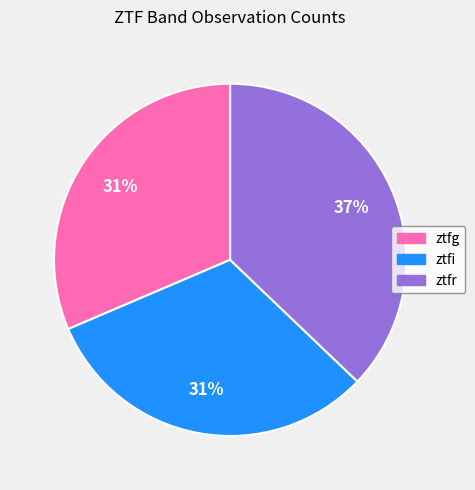

To the nearest percent, what is the difference between the largest and smallest slice percentages?

6%